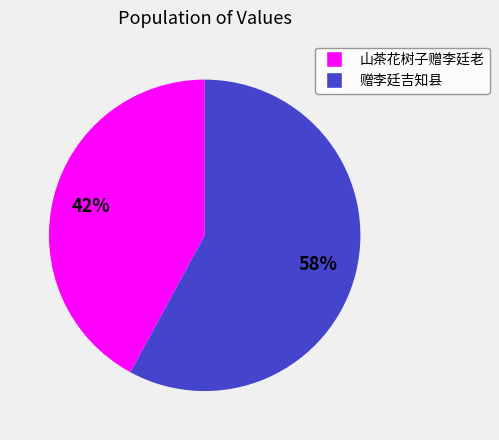

Which slice is the smallest?

山茶花树子赠李廷老